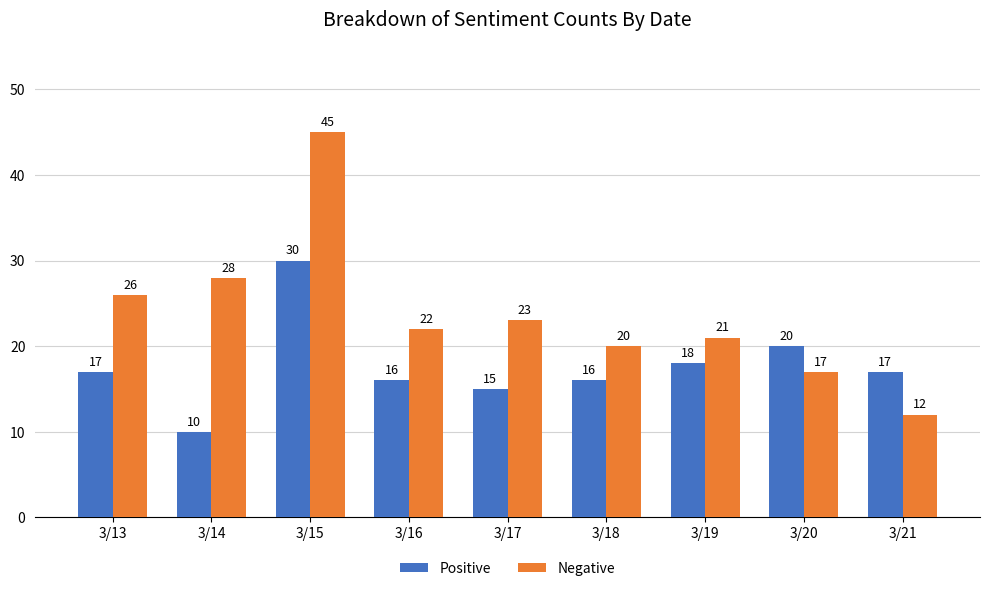

Reading left to right, transcribe all the data shown in this chart.

Positive: 17	10	30	16	15	16	18	20	17
Negative: 26	28	45	22	23	20	21	17	12